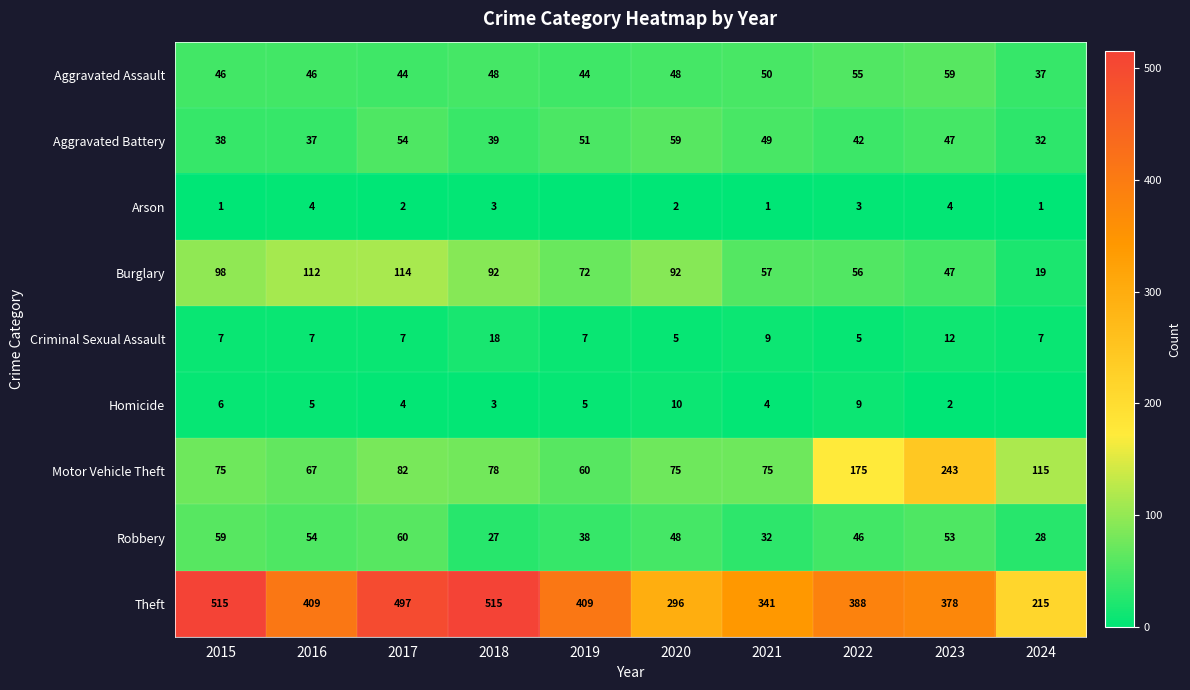

True or false: Motor Vehicle Theft has a value of 115 at 2024.

True